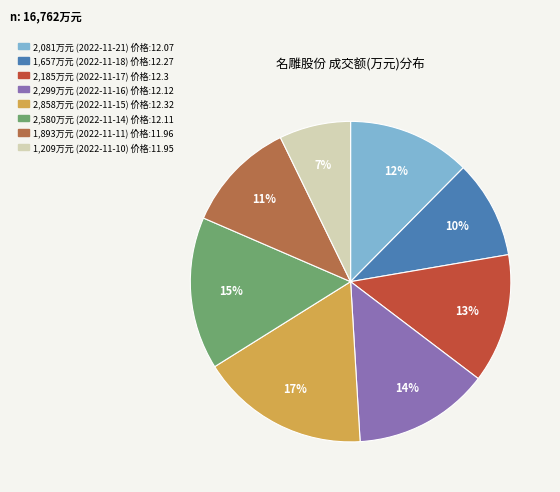

To the nearest percent, what is the average slice percentage?

12%